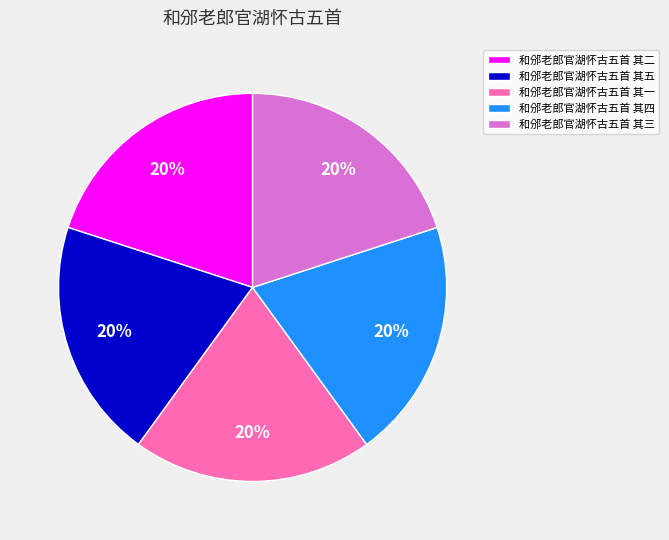

How many segments does this pie chart have?

5